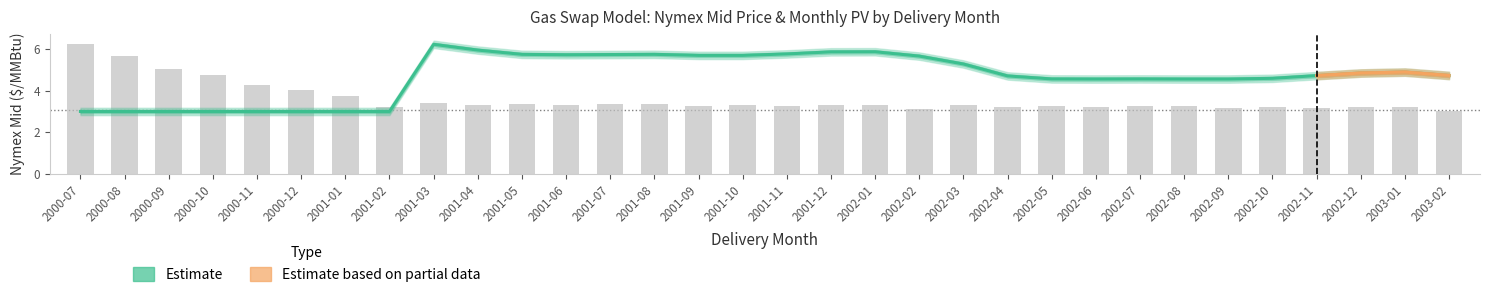

What is the label of the 30th bar from the right?

2000-09